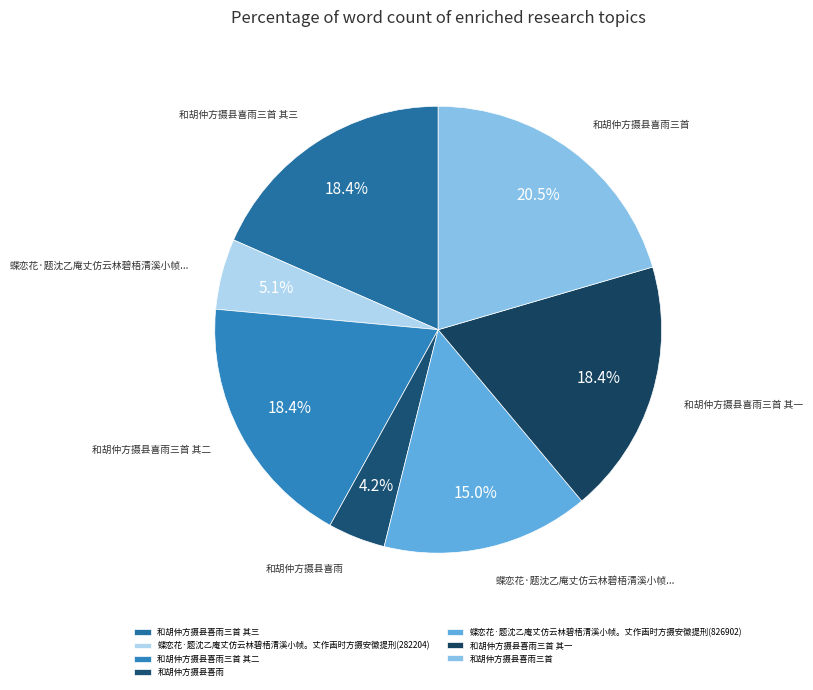

Is there a majority slice in this chart?

No